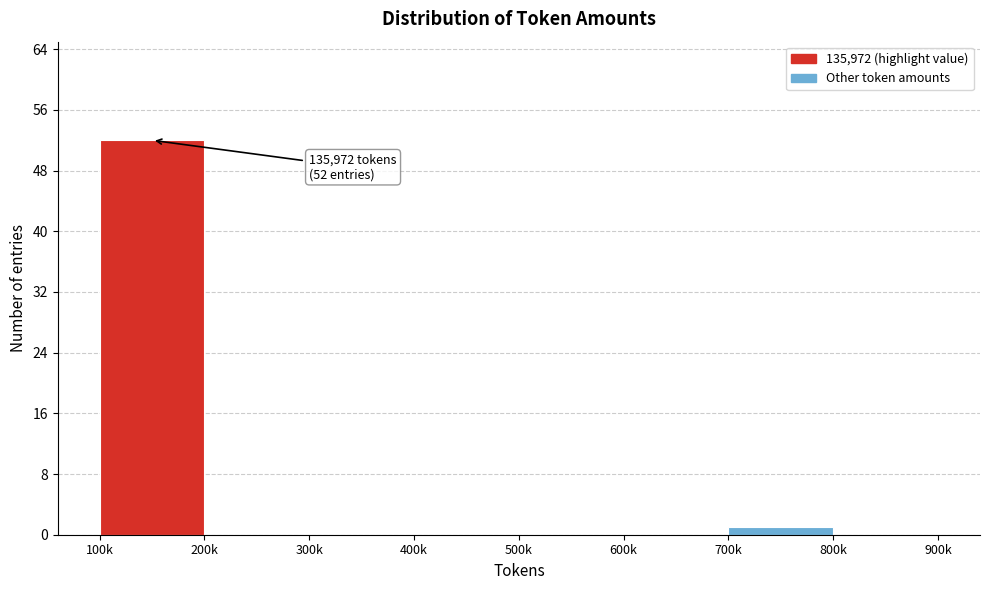

Reading left to right, list all the values displayed in this chart.

100k=52	200k=0	300k=0	400k=0	500k=0	600k=0	700k=1	800k=0